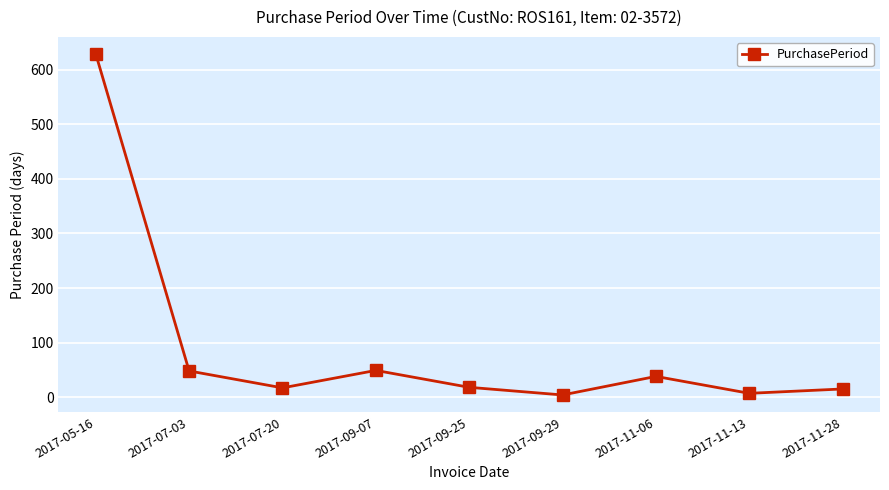

What is the value of the 1st point from the left?

629